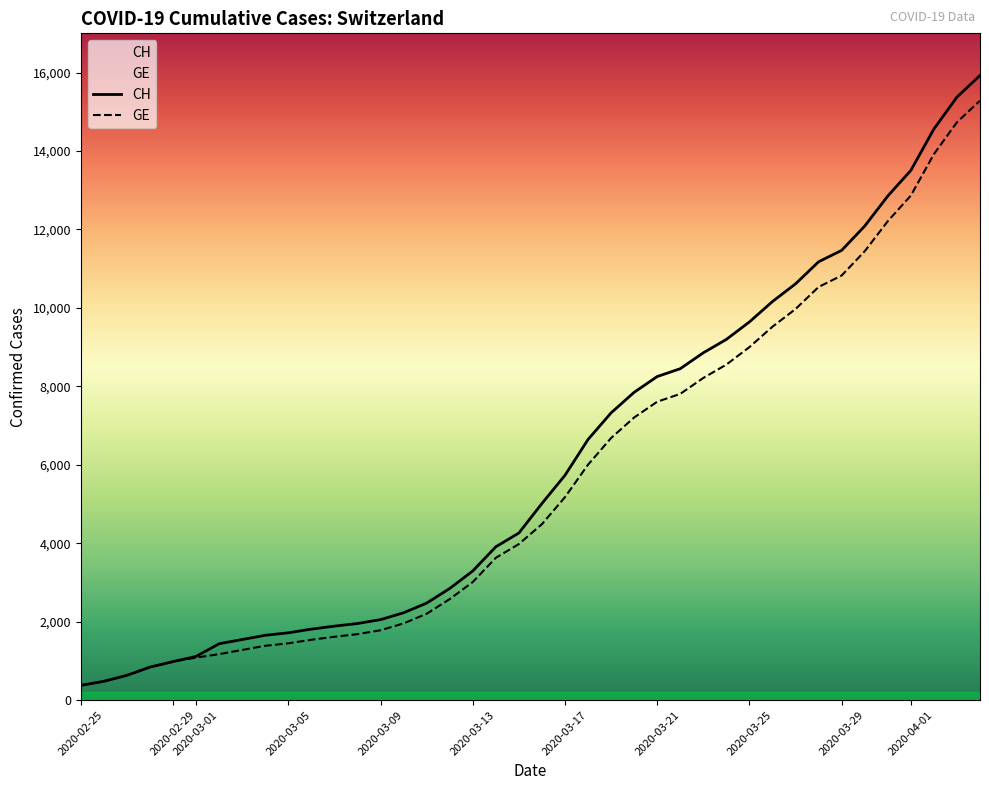

How many values in the GE series are below 4485?

20